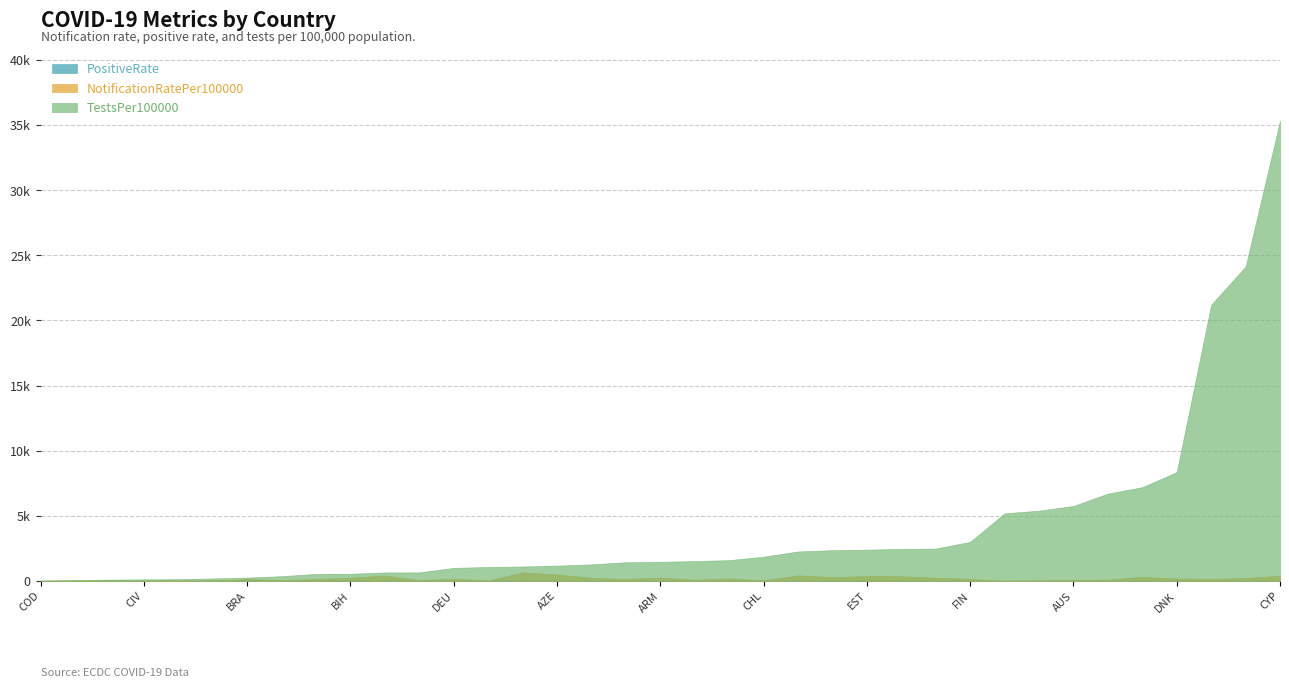

Rank the series at BRA from lowest to highest value.

PositiveRate, NotificationRatePer100000, TestsPer100000